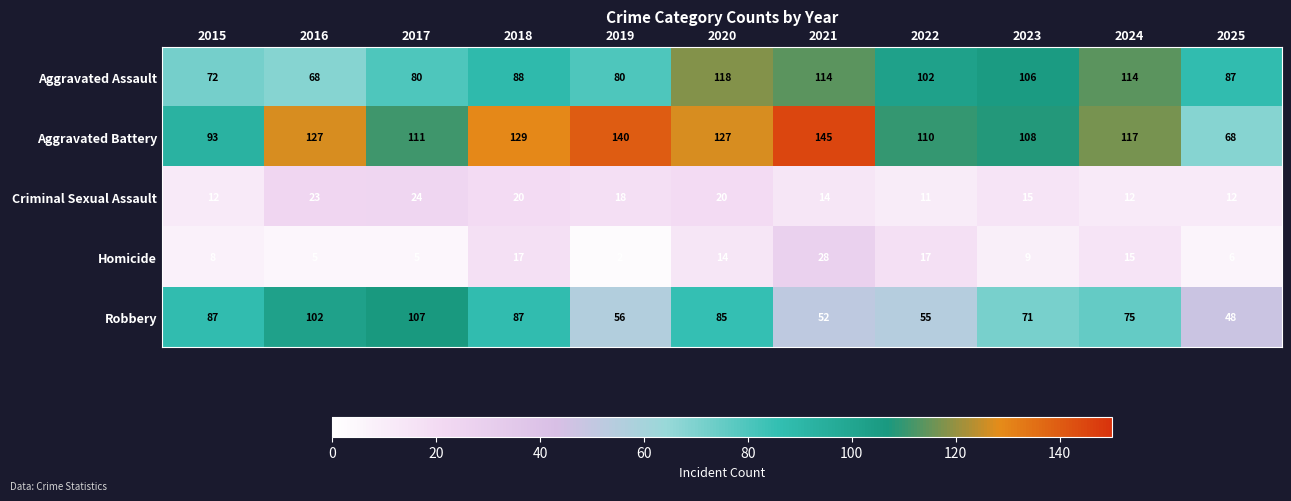

The value of Aggravated Battery at 2018 is 129. True or false?

True